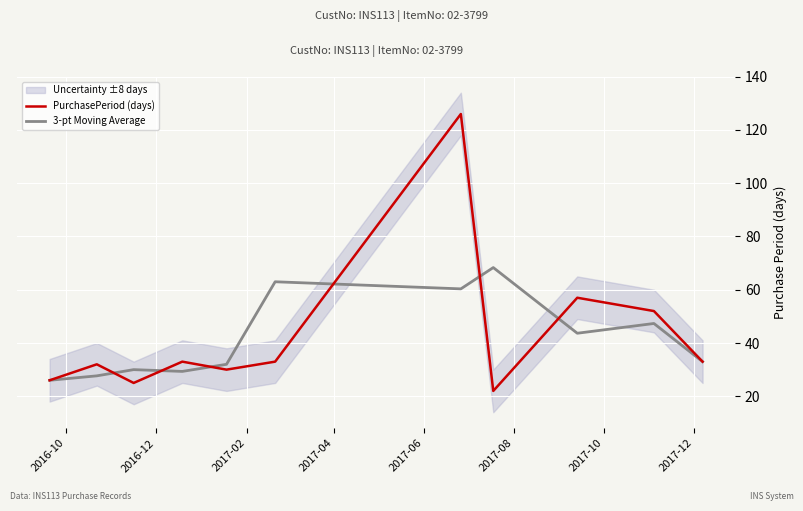

What is the minimum value for 3-pt Moving Average?

26.0